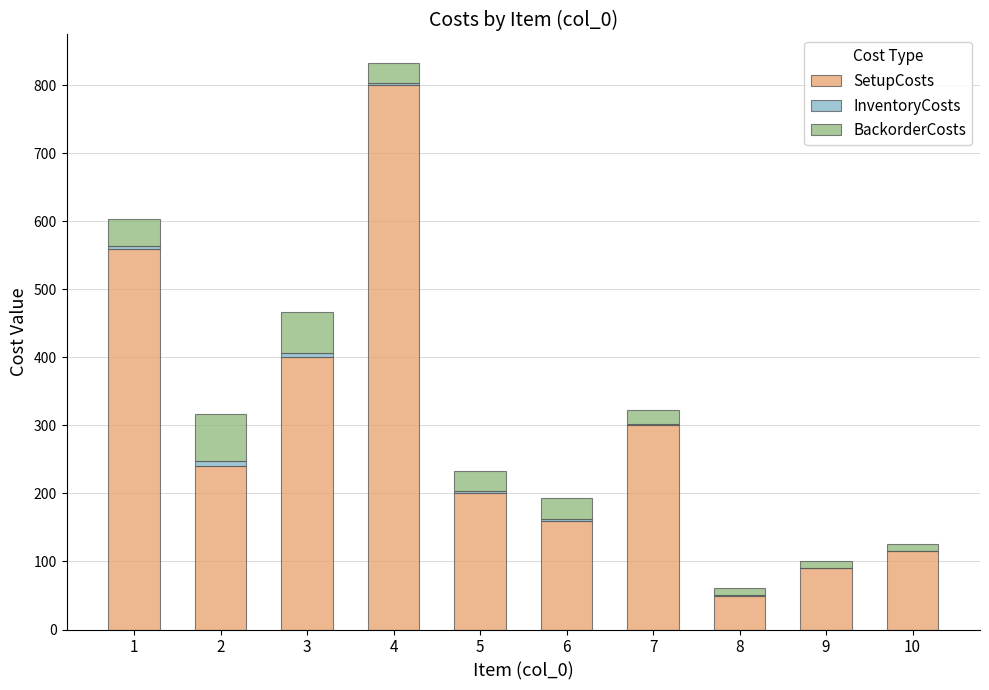

Read the SetupCosts value at 3.

400